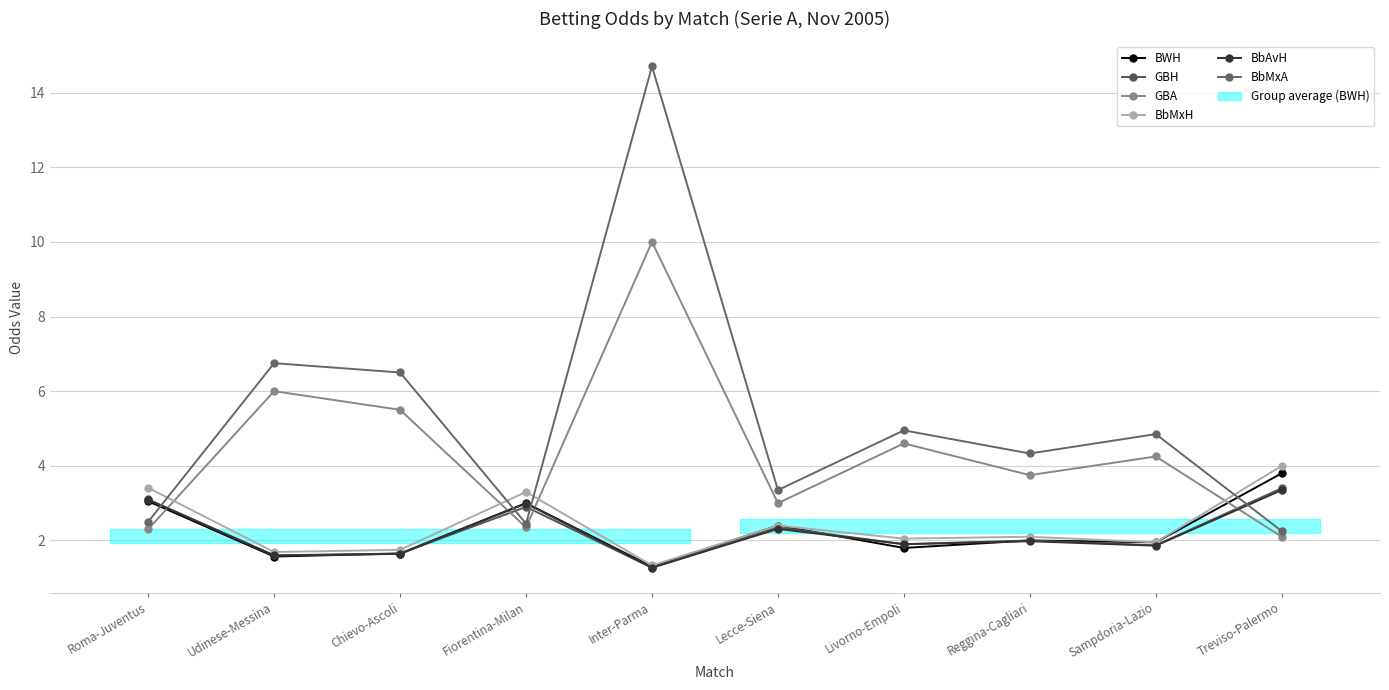

Which category has the lowest value in the BWH series?

Inter-Parma